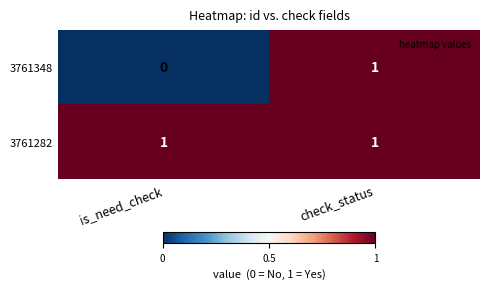

What is the difference between the highest and lowest values at is_need_check?

1